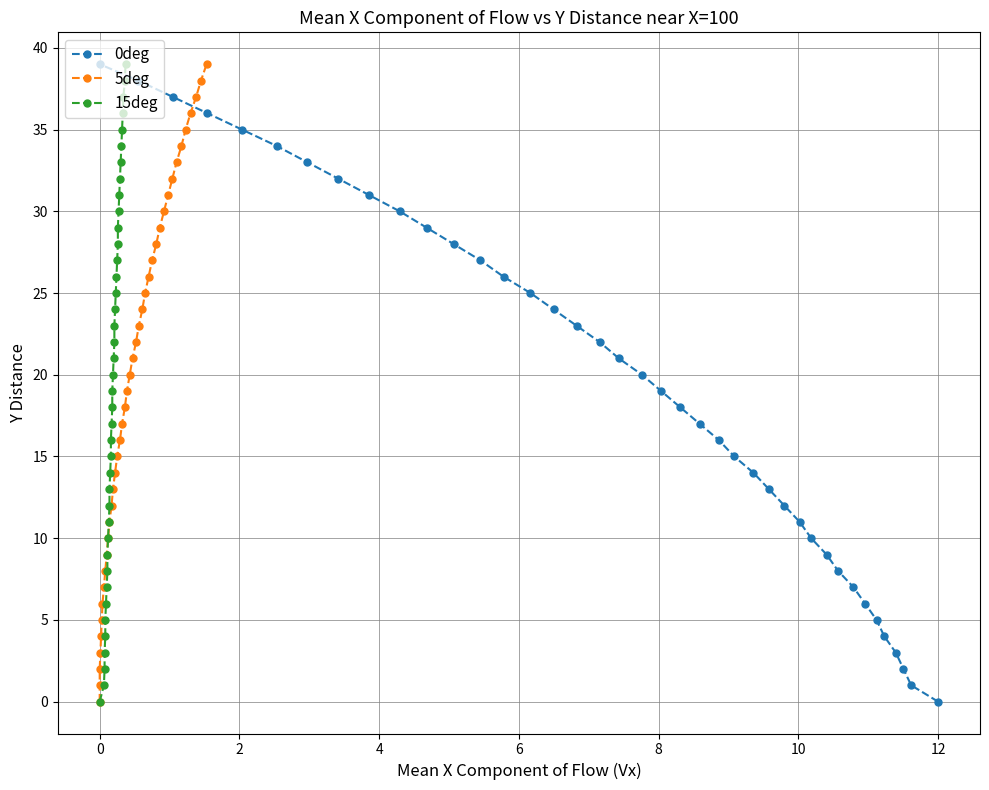

Count the number of data series in this chart.

3